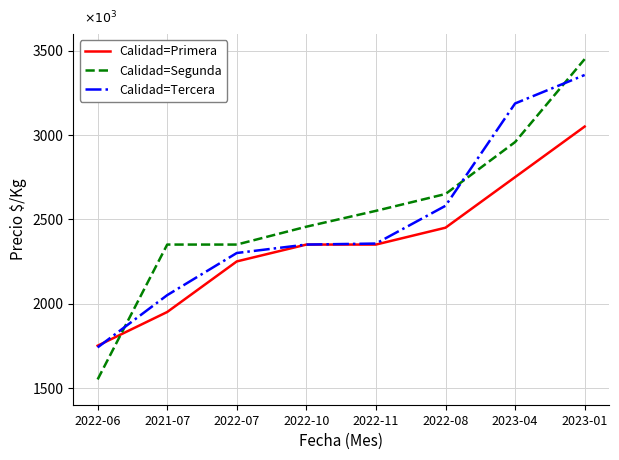

What is the difference between the highest and lowest values at 2023-04?

437